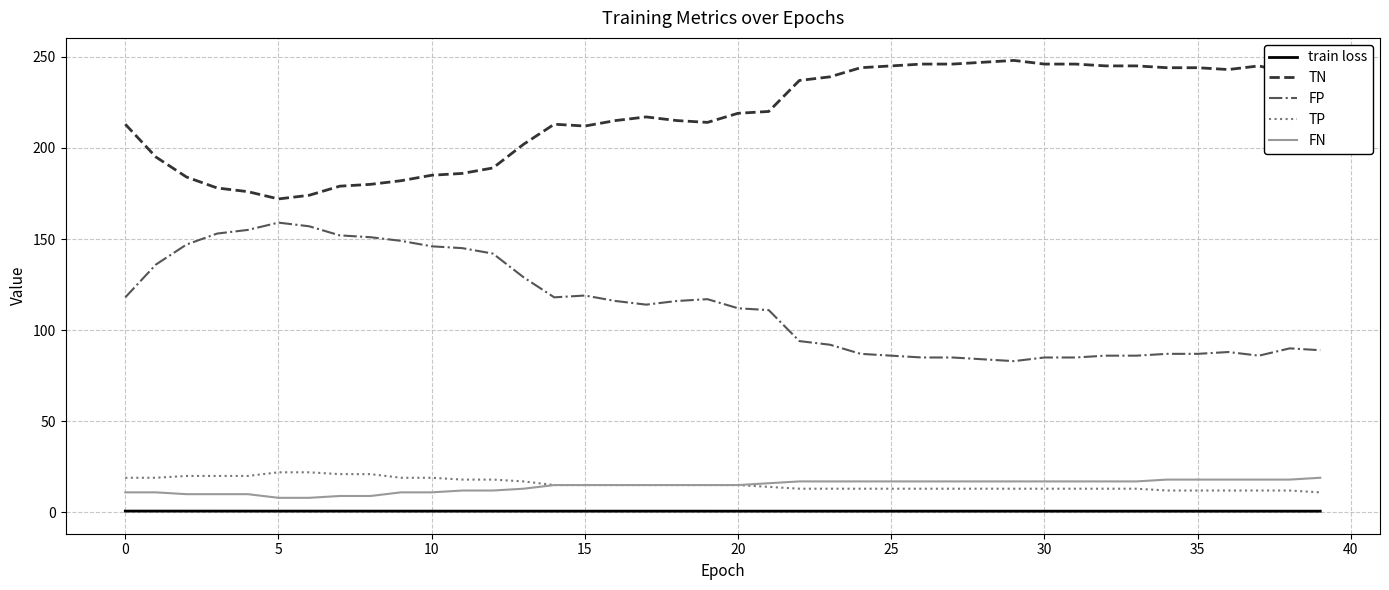

What is the maximum value for FN?

19.0